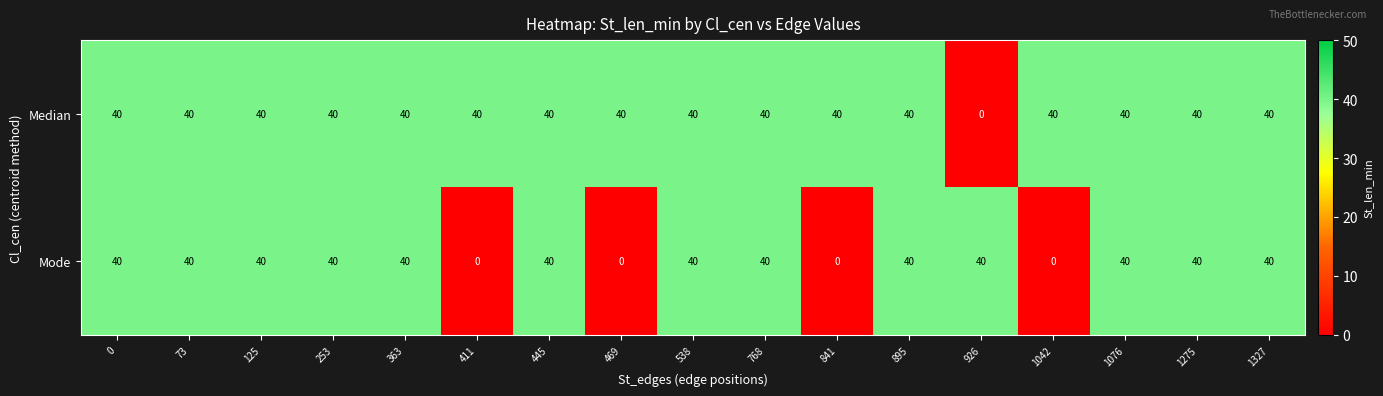

What is the sum of the Median values at 253 and 1076?

80